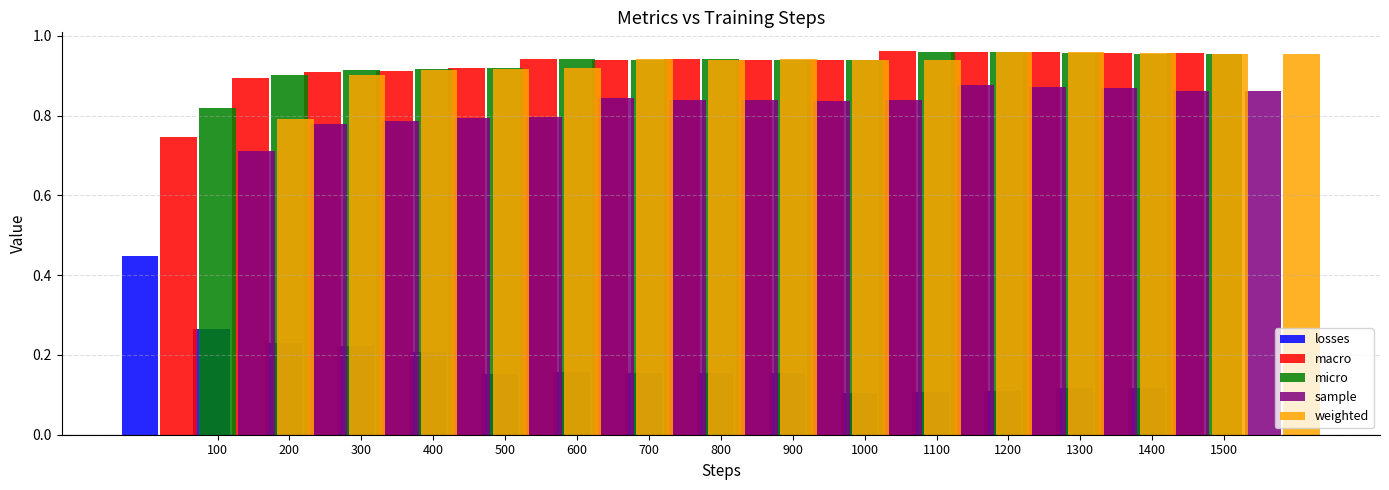

Count the weighted values in the range 0 to 1.

15